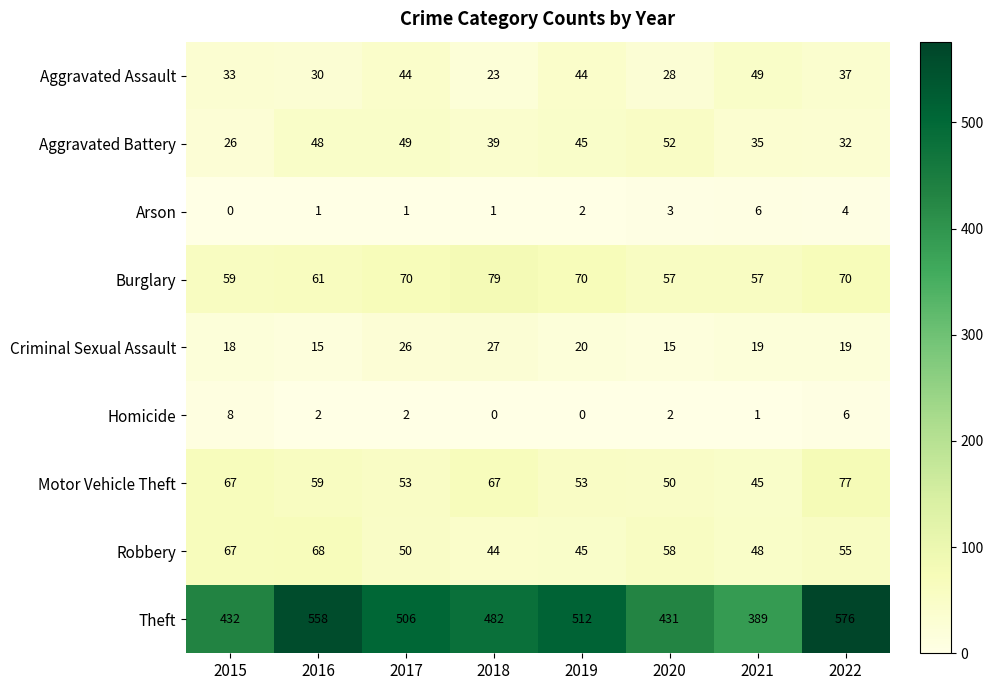

Is it true that Motor Vehicle Theft equals 67 at 2018?

True